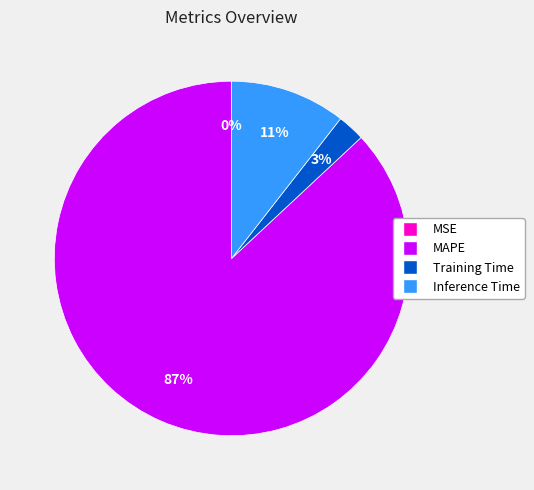

Is the sum of Inference Time and MAPE greater than half?

Yes